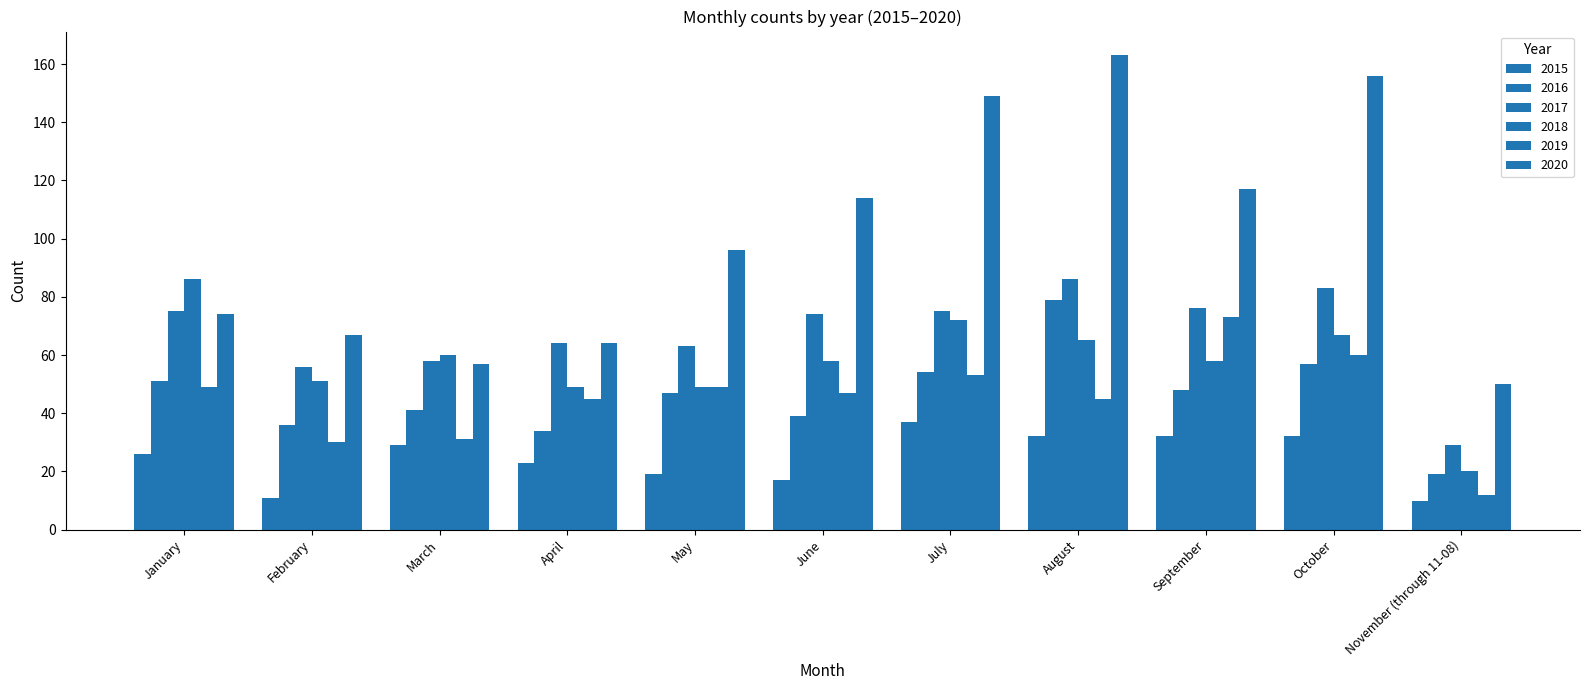

Which series has the largest total across all categories?

2020